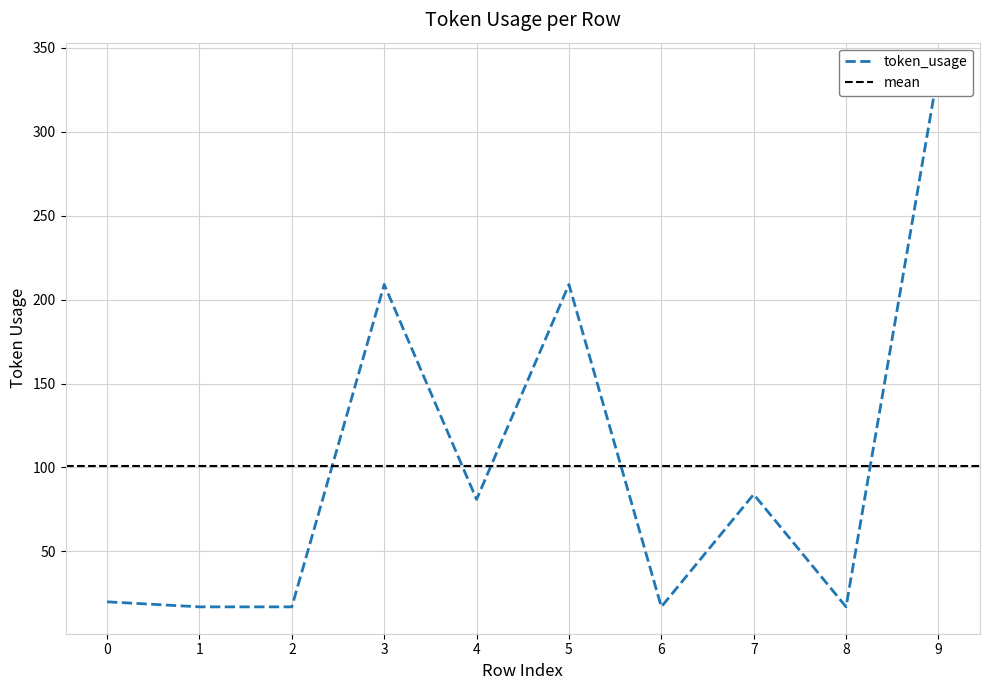

What is the sum of all values?

1008